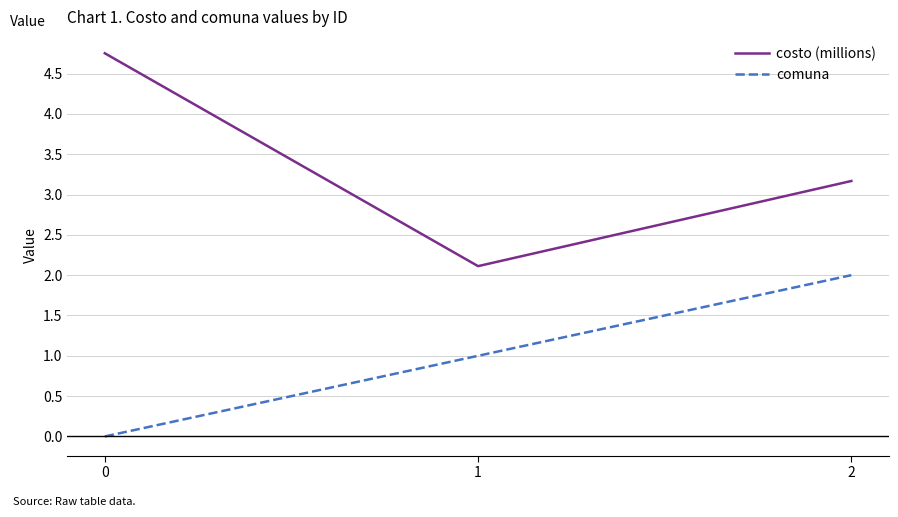

Between 0 and 2, which series saw the biggest shift?

comuna